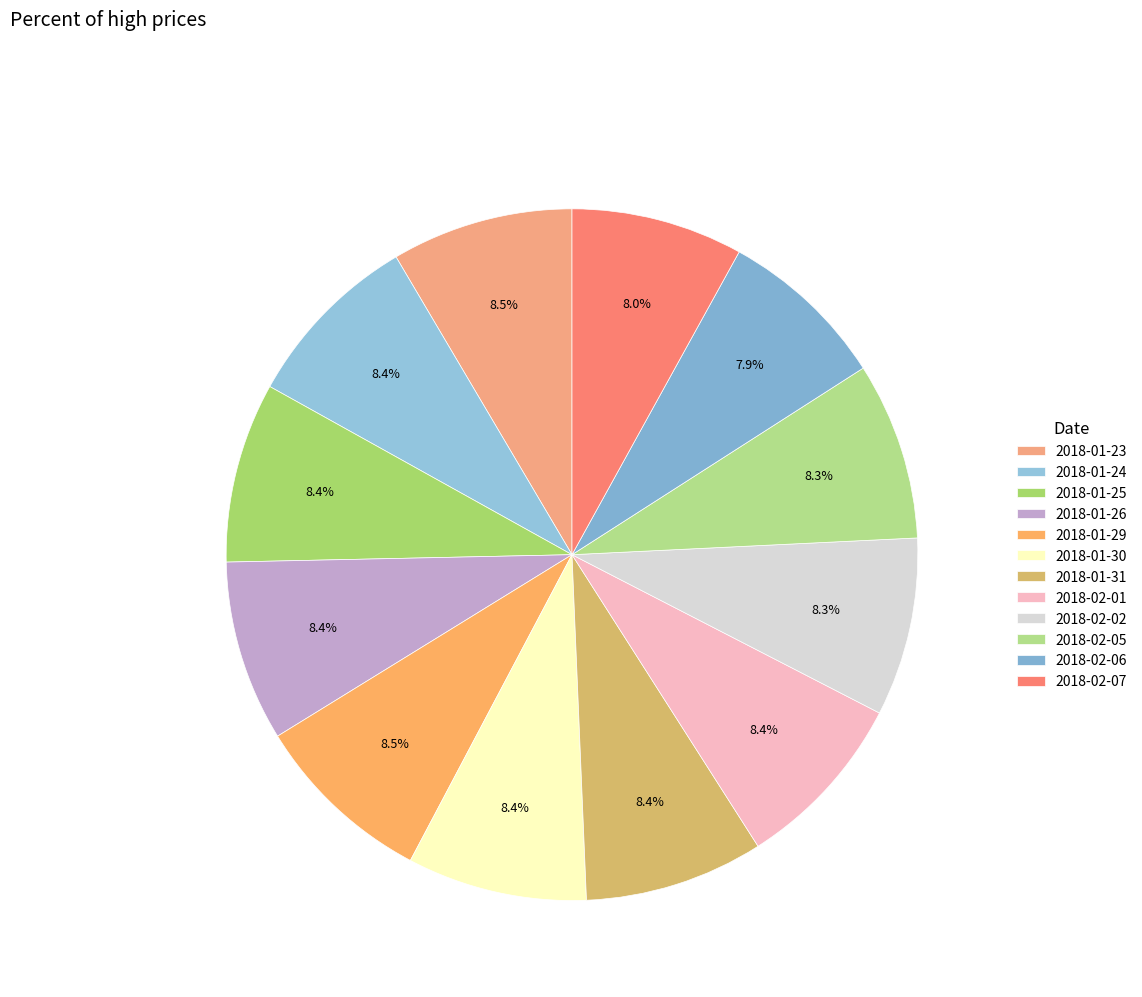

Count the number of slices in the pie.

12